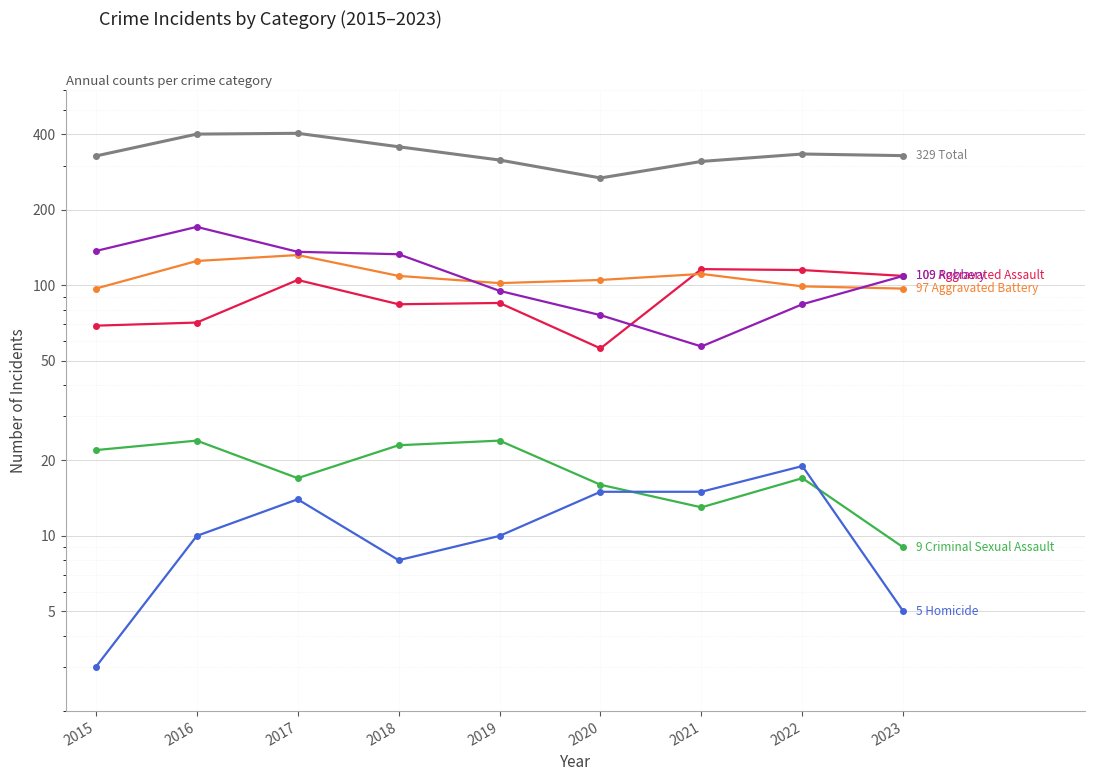

At which category is the sum across all series the highest?

2017